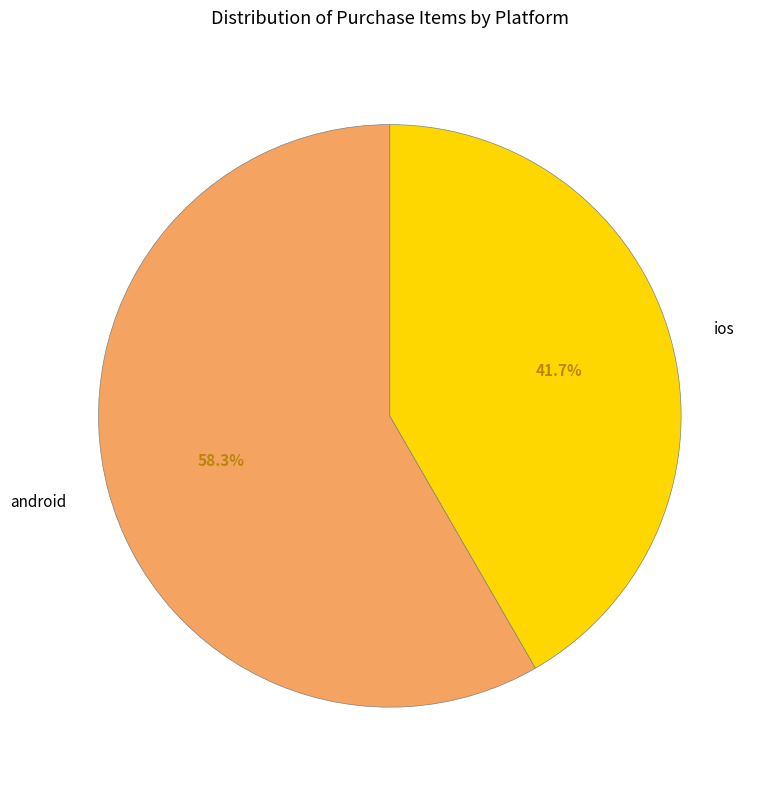

To the nearest percent, what is the combined percentage of ios and android?

100%